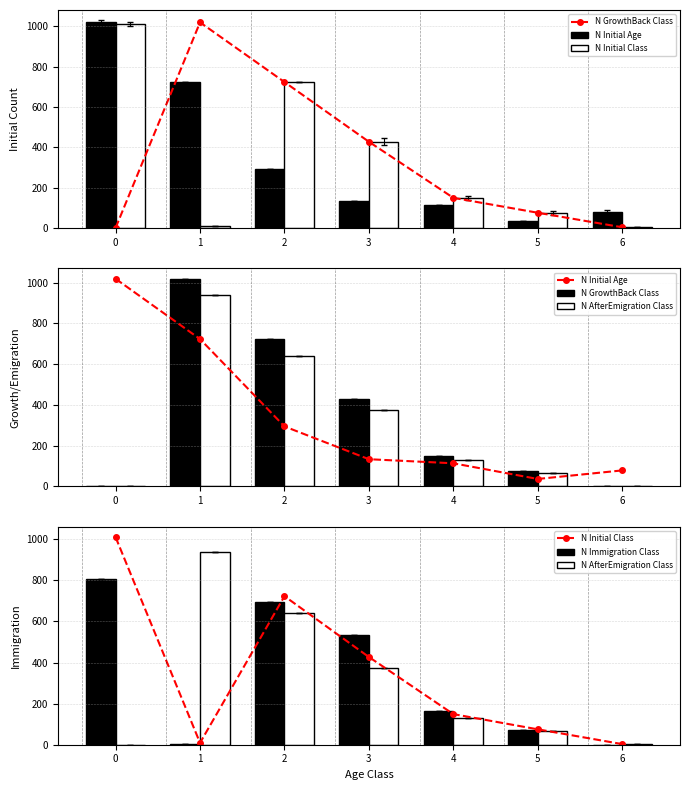

Count the number of data series in this chart.

5